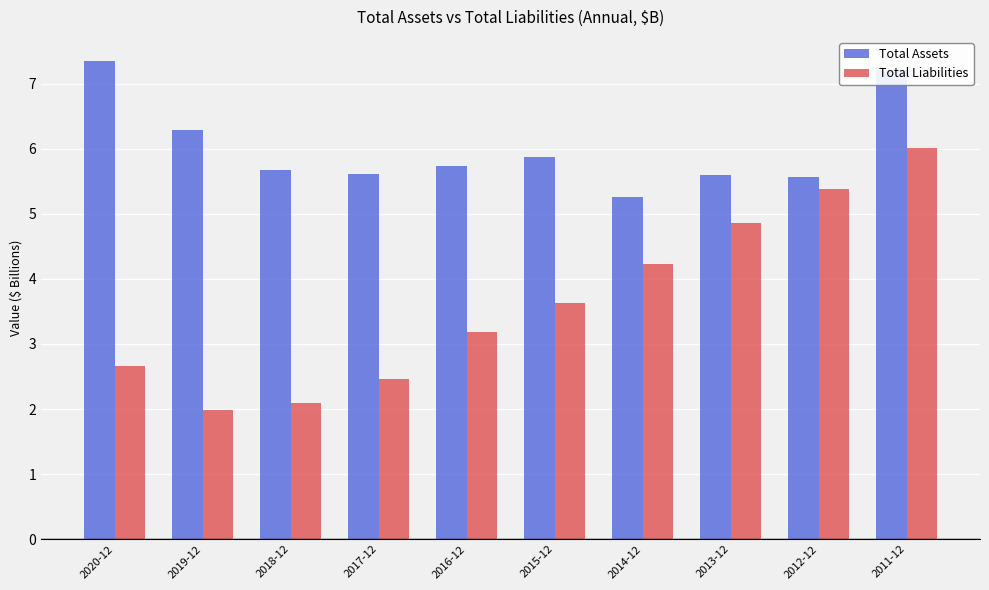

Which category has the lowest value in the Total Assets series?

2014-12